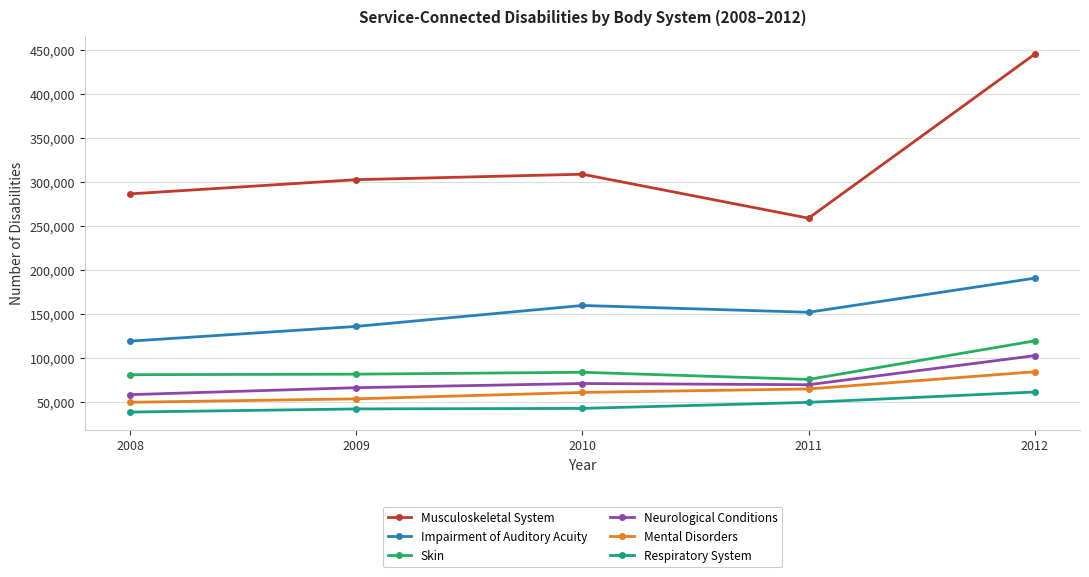

Count the number of data series in this chart.

6